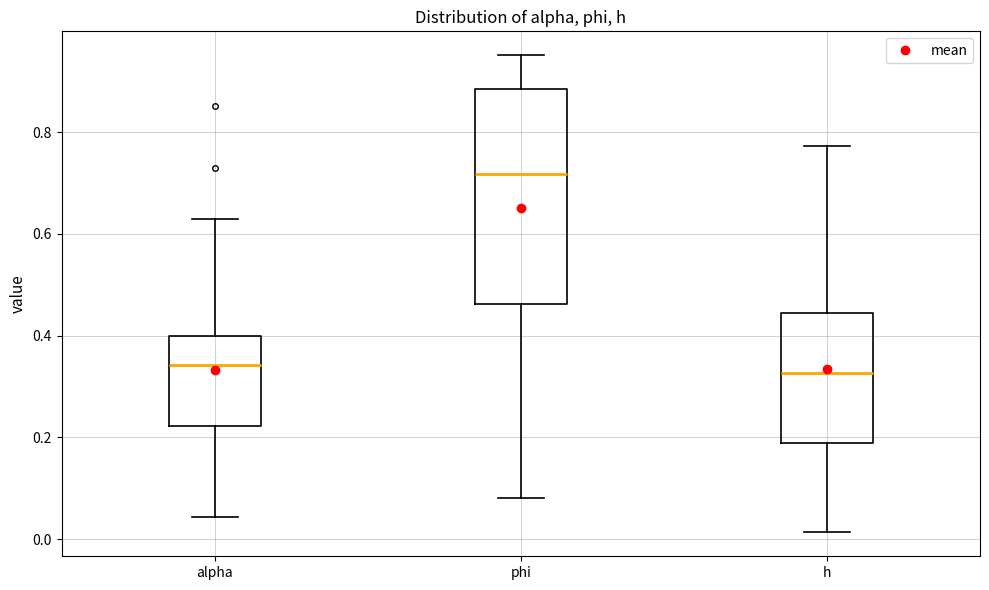

Reading left to right, transcribe this box plot: for each box, give where its median line is, the range the box spans, and where its two whiskers end, as read against the y-axis. The values are not printed on the chart, so give them approximately, as read against the axis.

alpha: median 0.34, box 0.22 to 0.40, whiskers 0.04 to 0.62
phi: median 0.72, box 0.46 to 0.88, whiskers 0.08 to 0.96
h: median 0.32, box 0.18 to 0.44, whiskers 0.02 to 0.78